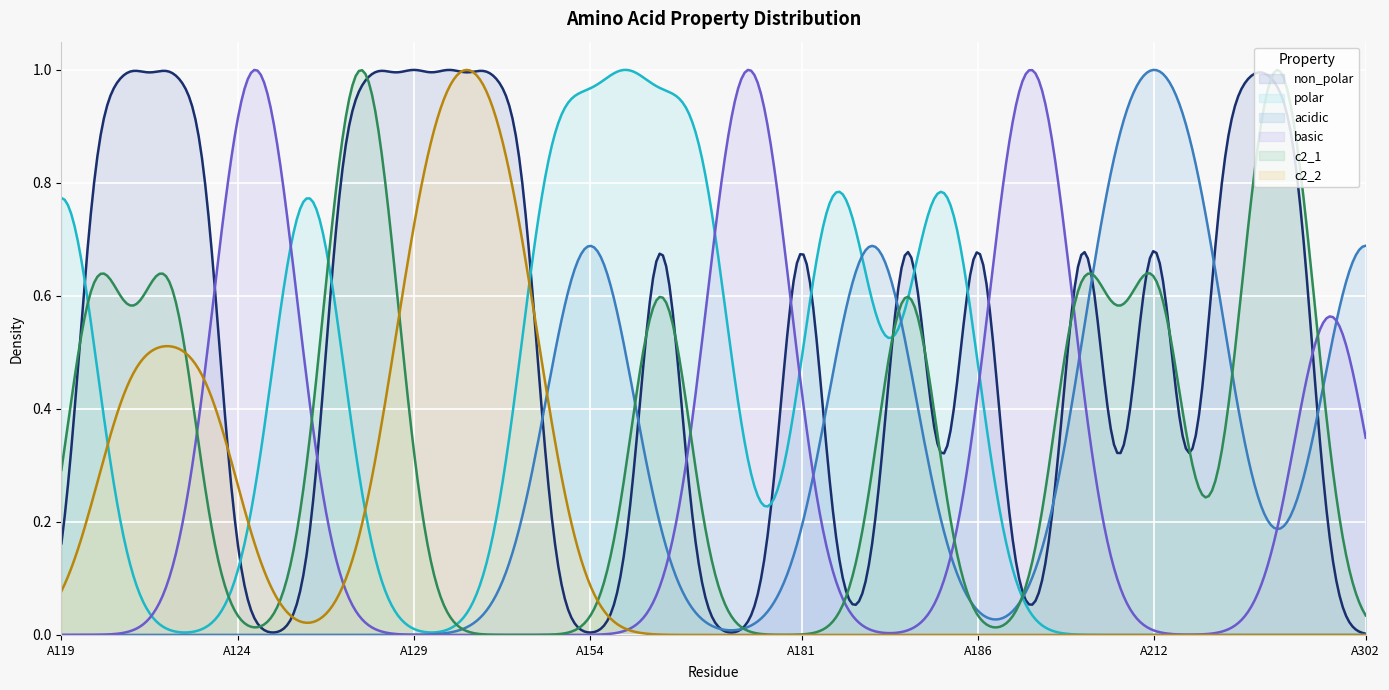

What are all the series names shown in the legend?

non_polar, polar, acidic, basic, c2_1, c2_2